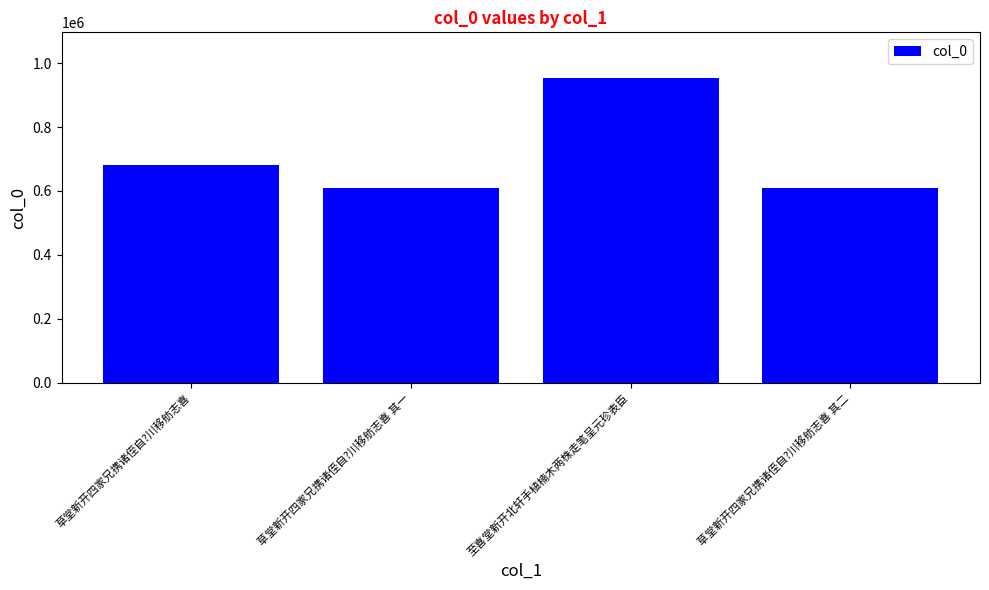

What is the value of the 3rd bar from the left?

953678